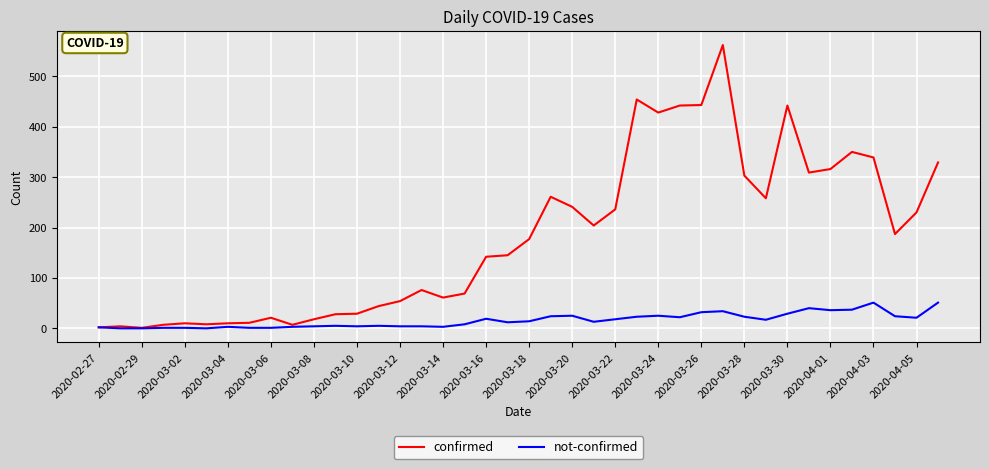

What is the difference between the maximum and second lowest values in the confirmed series?

560